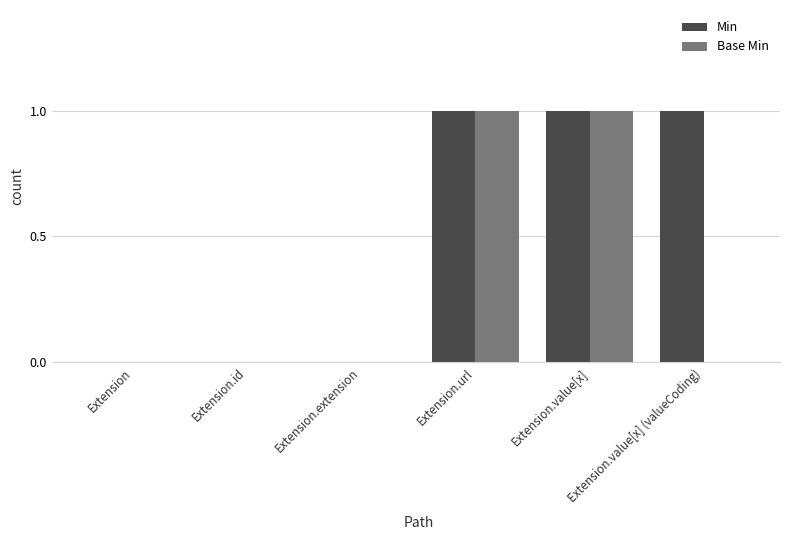

What is the maximum value for Min?

1